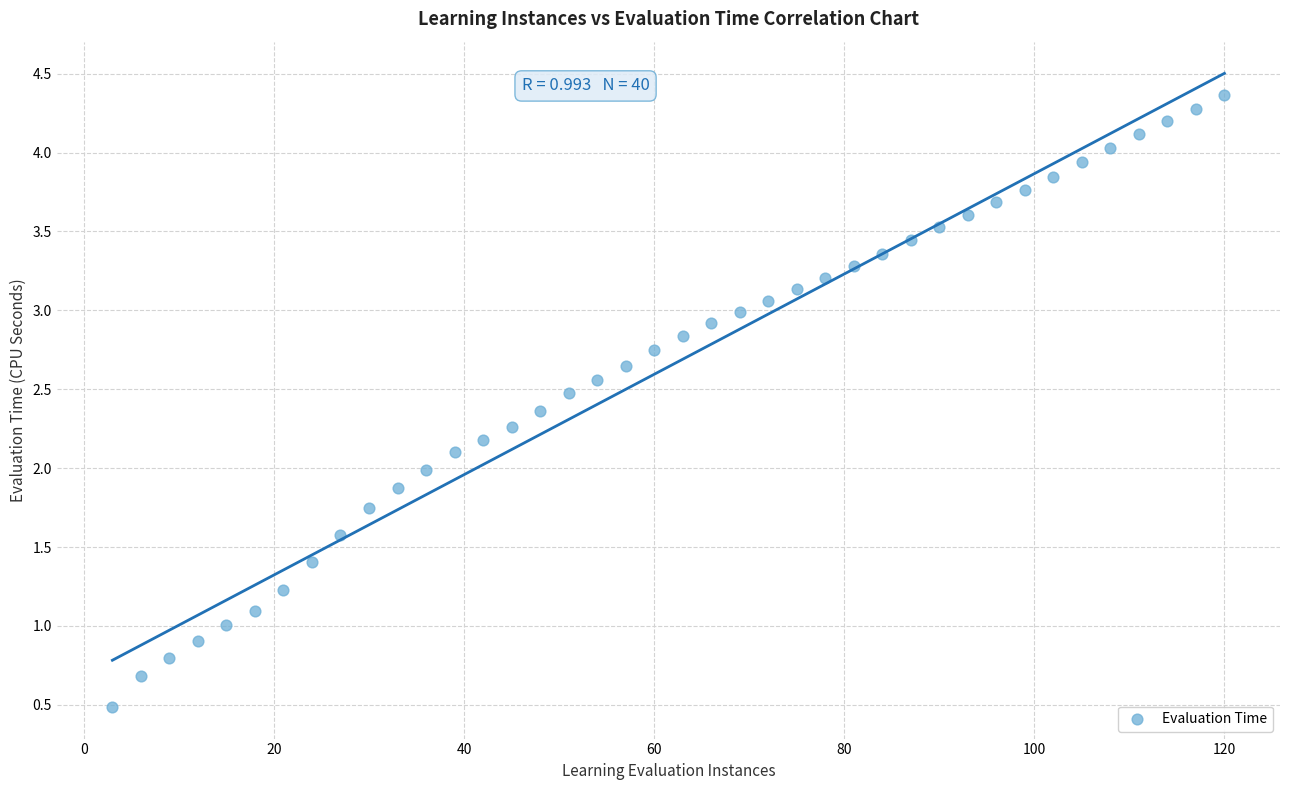

What is the range of X values (max minus min)?

117.0